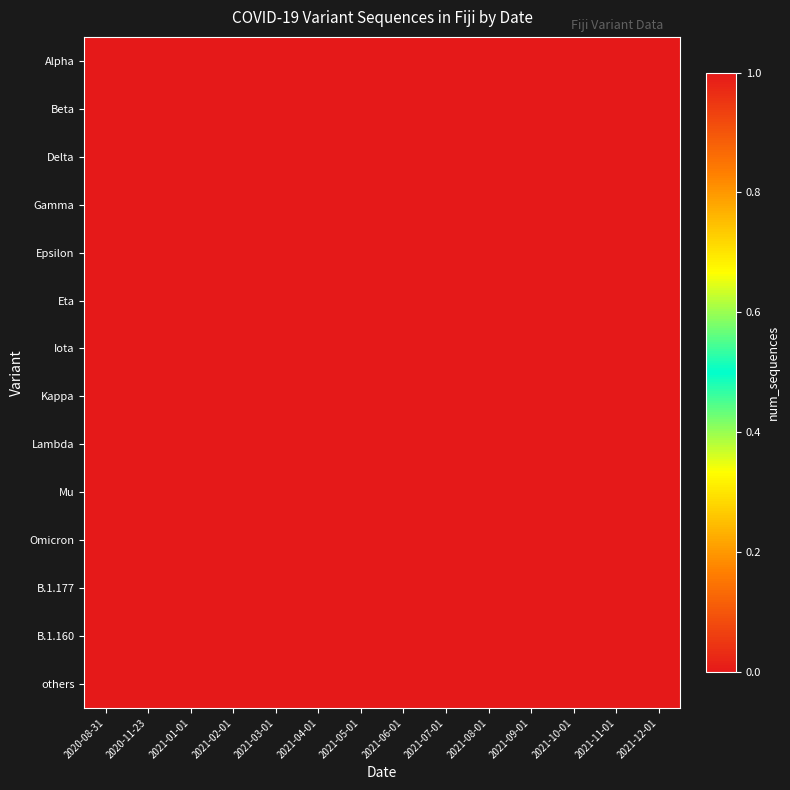

Count the number of data series in this chart.

14